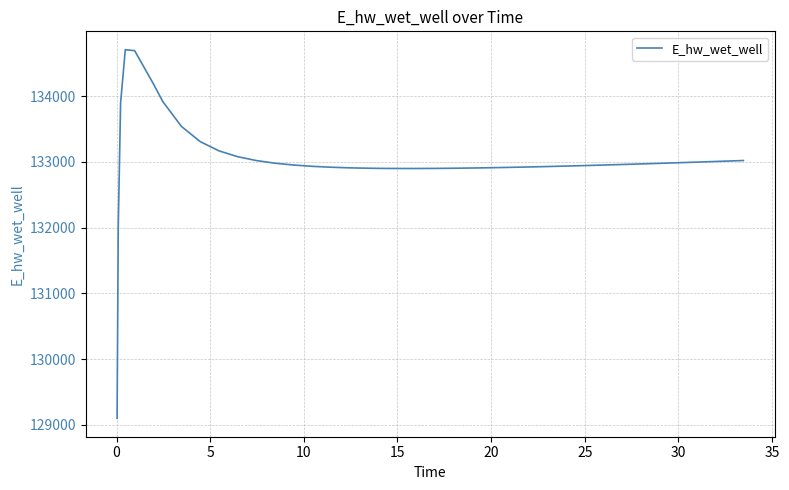

What is the difference between the maximum and minimum values?

5605.0